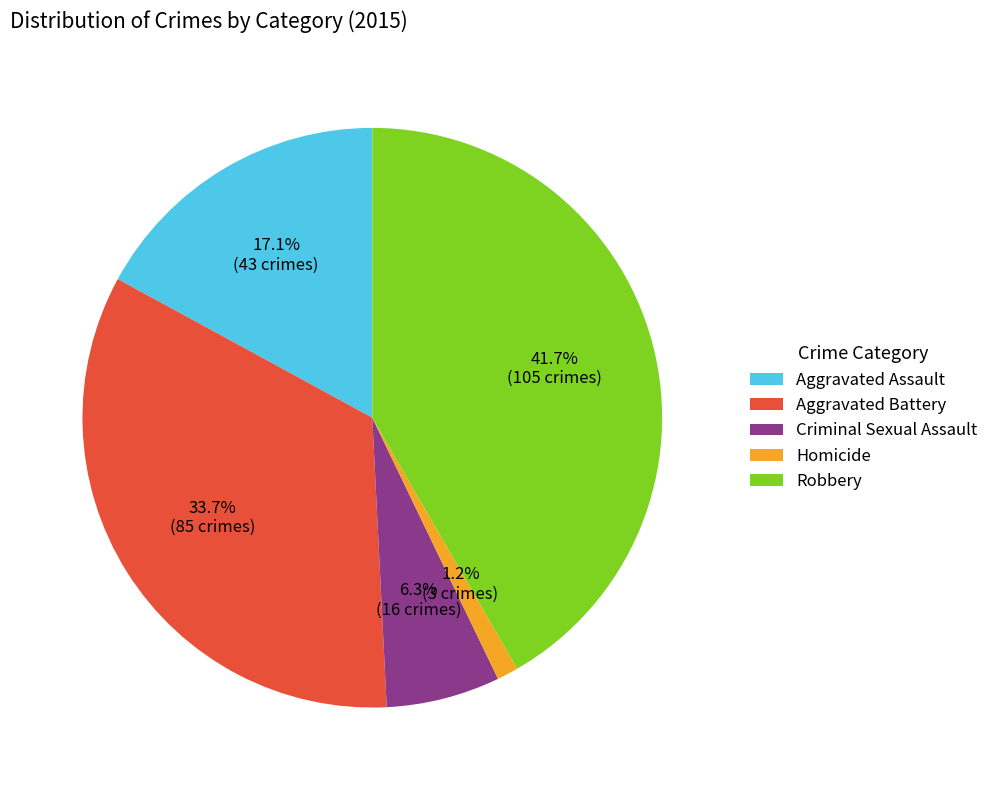

To the nearest percent, what is the combined percentage of Aggravated Assault and Criminal Sexual Assault?

23%